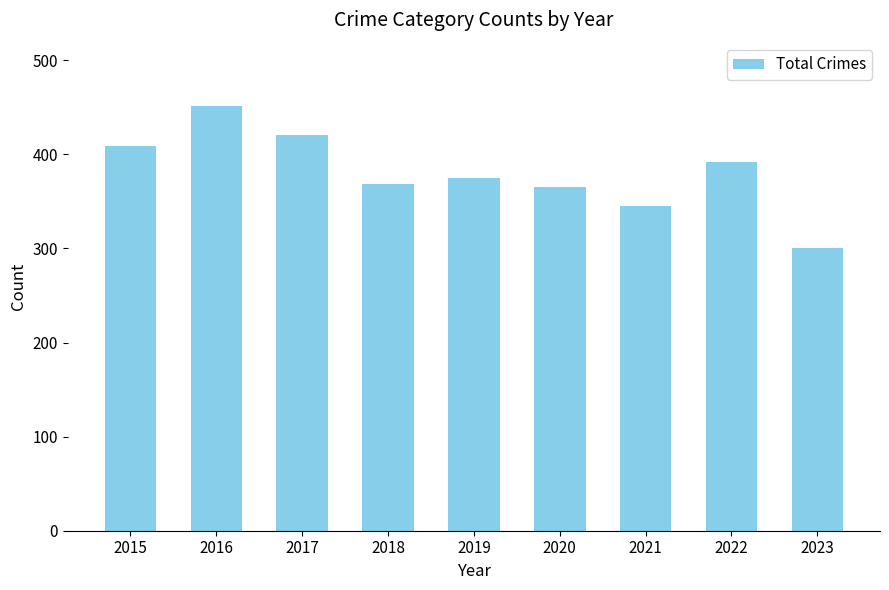

What is the value of the 1st bar from the left?

409